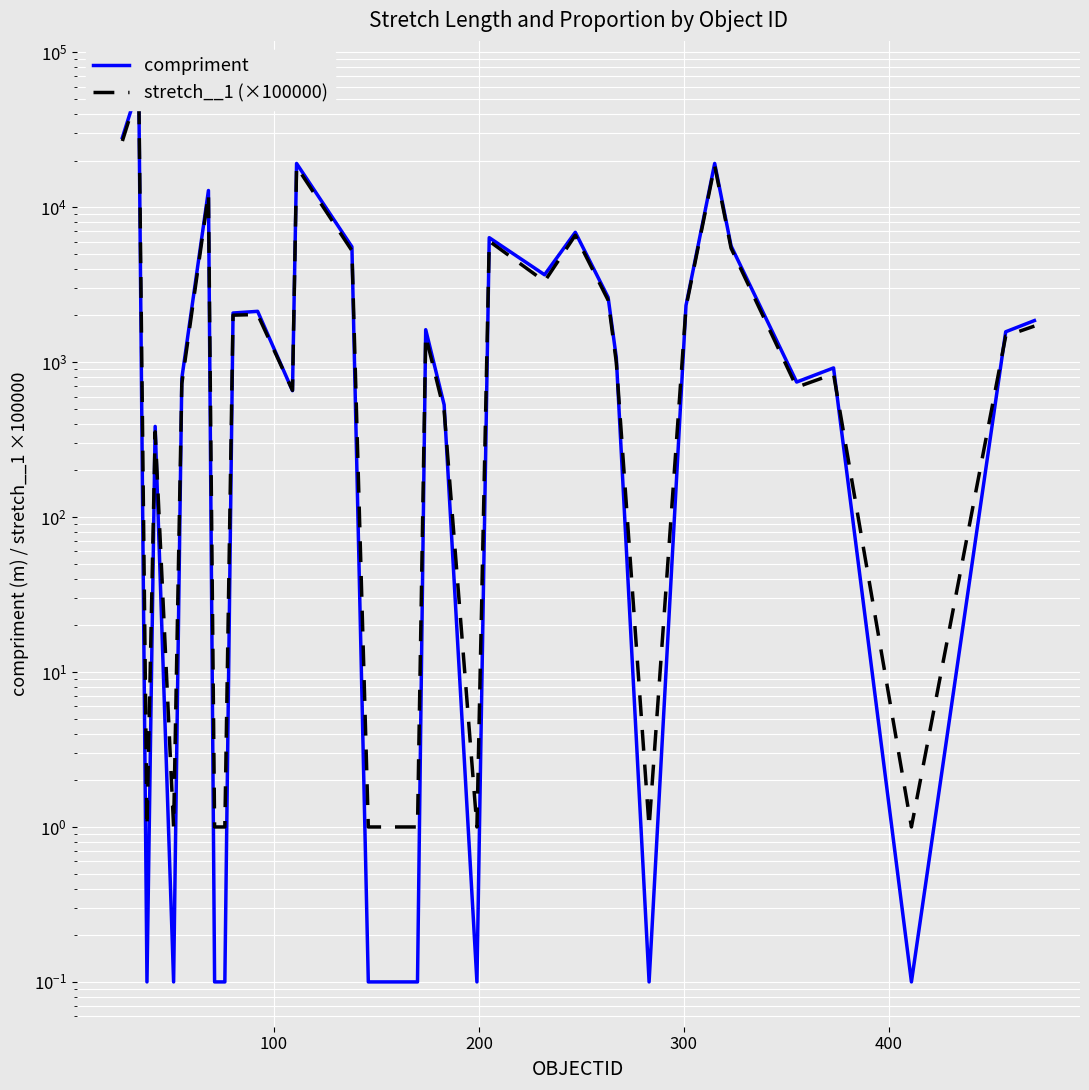

What is the label of the 5th point from the left?

400